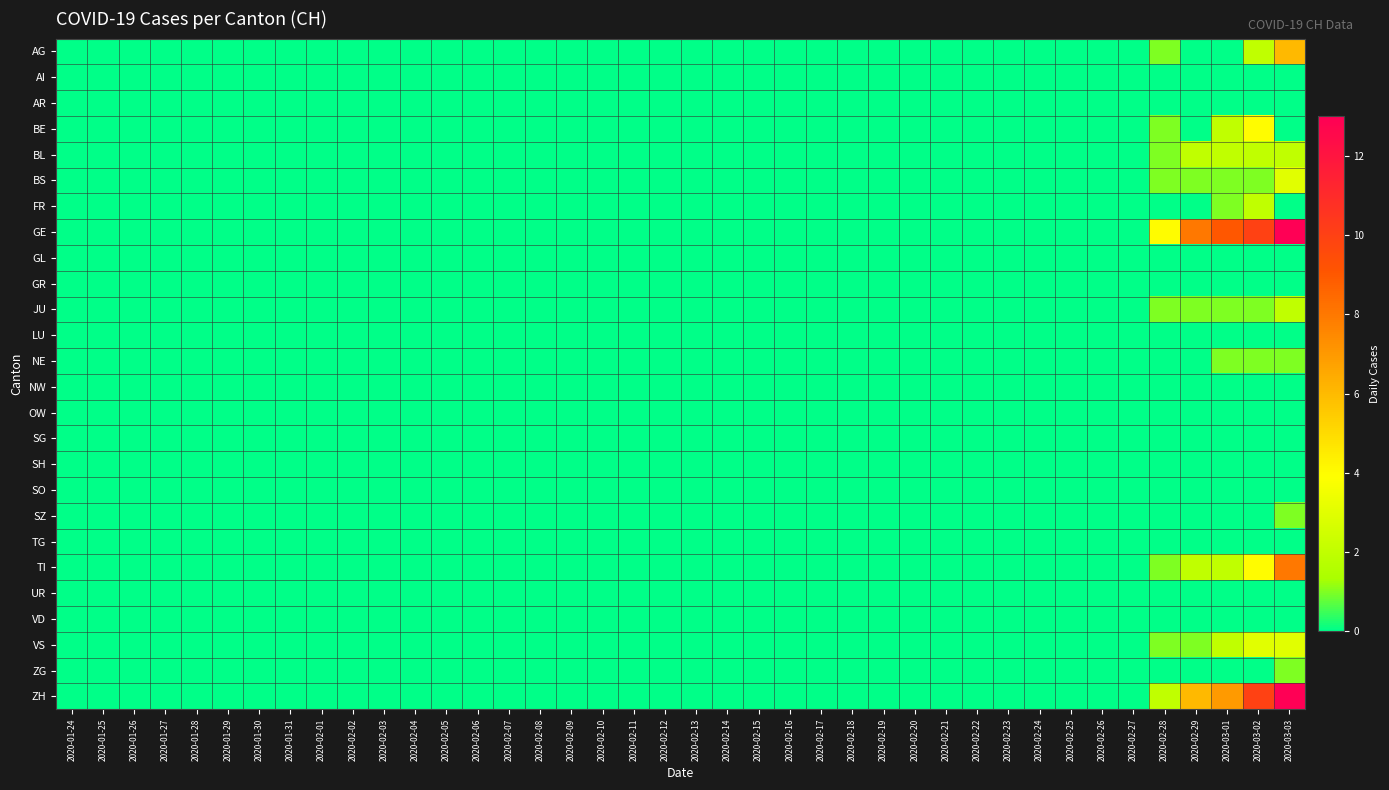

Rank the series at 2020-02-11 from lowest to highest value.

AG, AI, AR, BE, BL, BS, FR, GE, GL, GR, JU, LU, NE, NW, OW, SG, SH, SO, SZ, TG, TI, UR, VD, VS, ZG, ZH